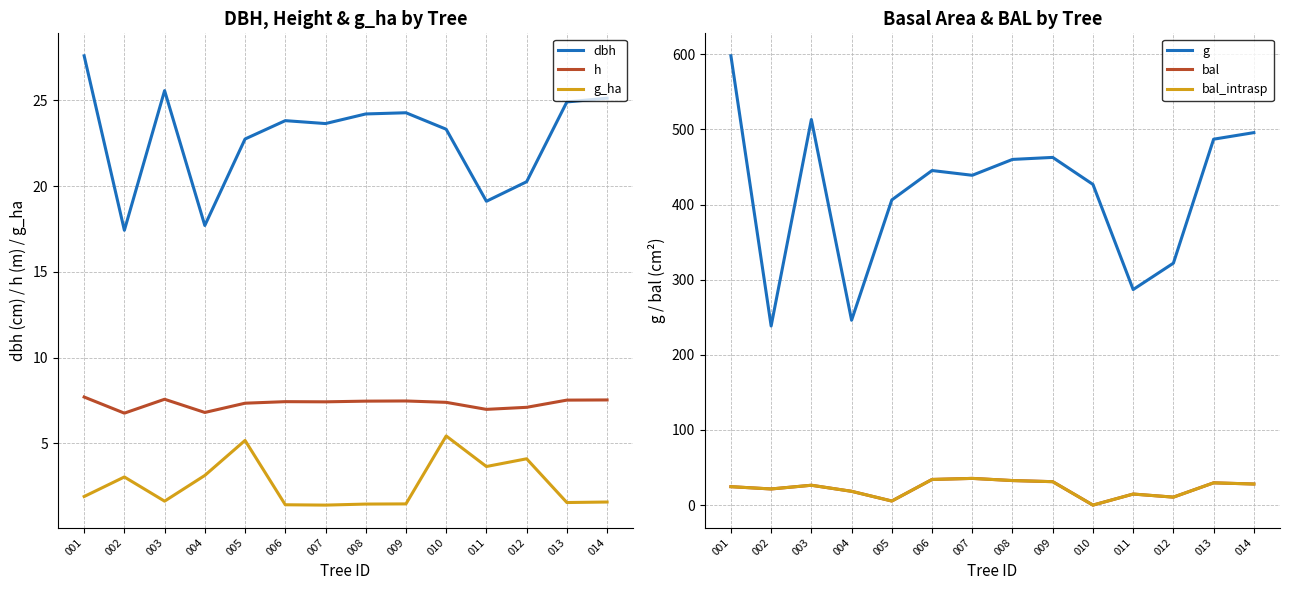

What are all the series names shown in the legend?

dbh, h, g_ha, g, bal, bal_intrasp